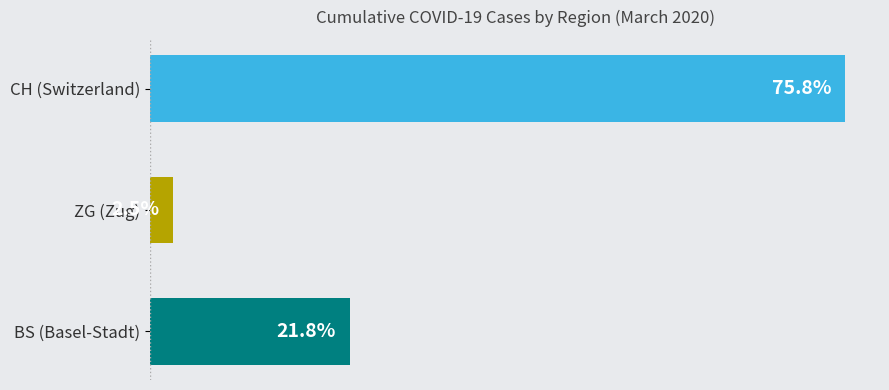

Does the chart contain any negative values?

No